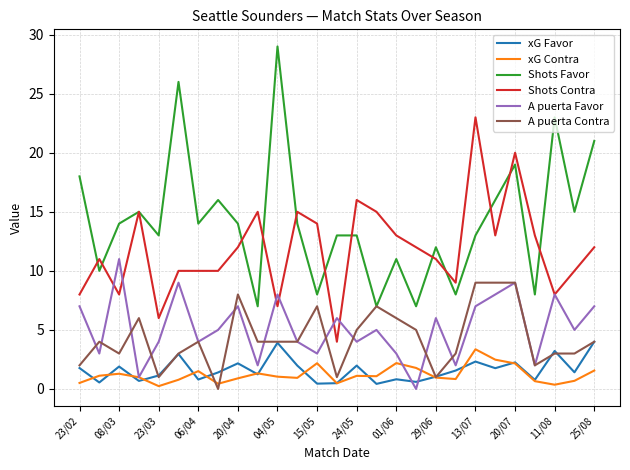

Which series has the largest range (max minus min)?

Shots Favor